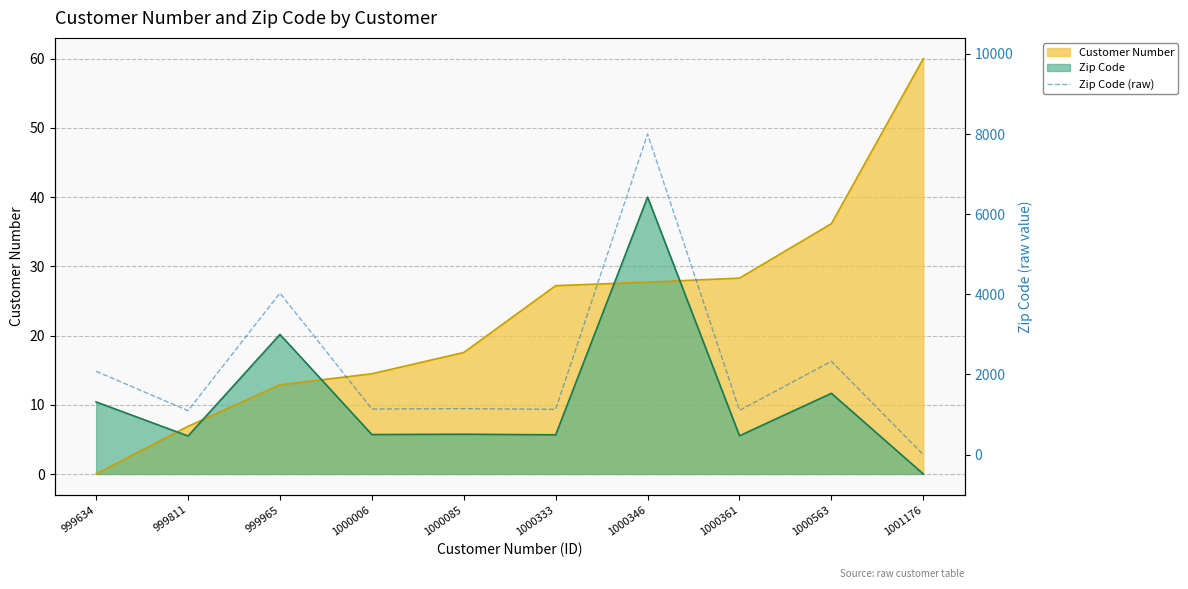

True or false: there are more than 1 points higher than both neighbors.

True